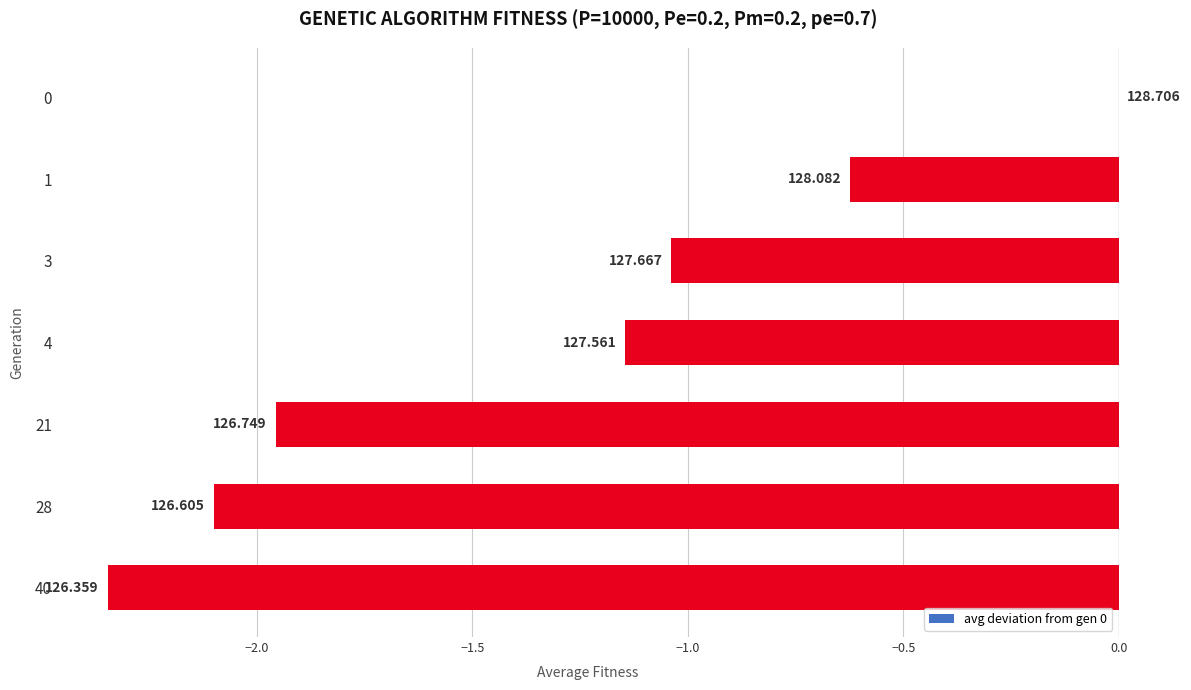

How many series are shown in this chart?

1